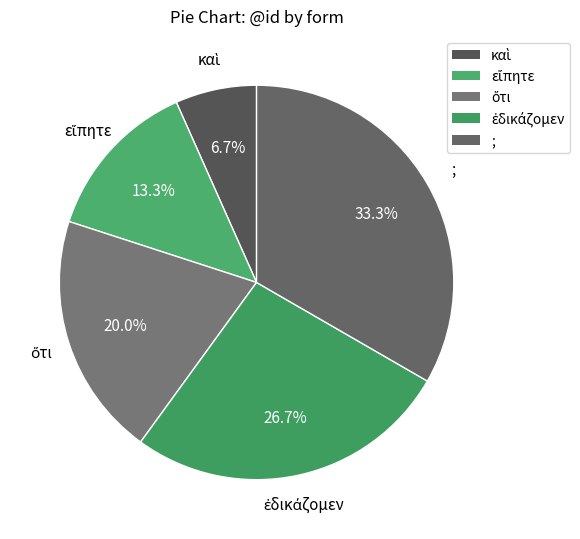

To the nearest percent, what portion does ; represent?

33%